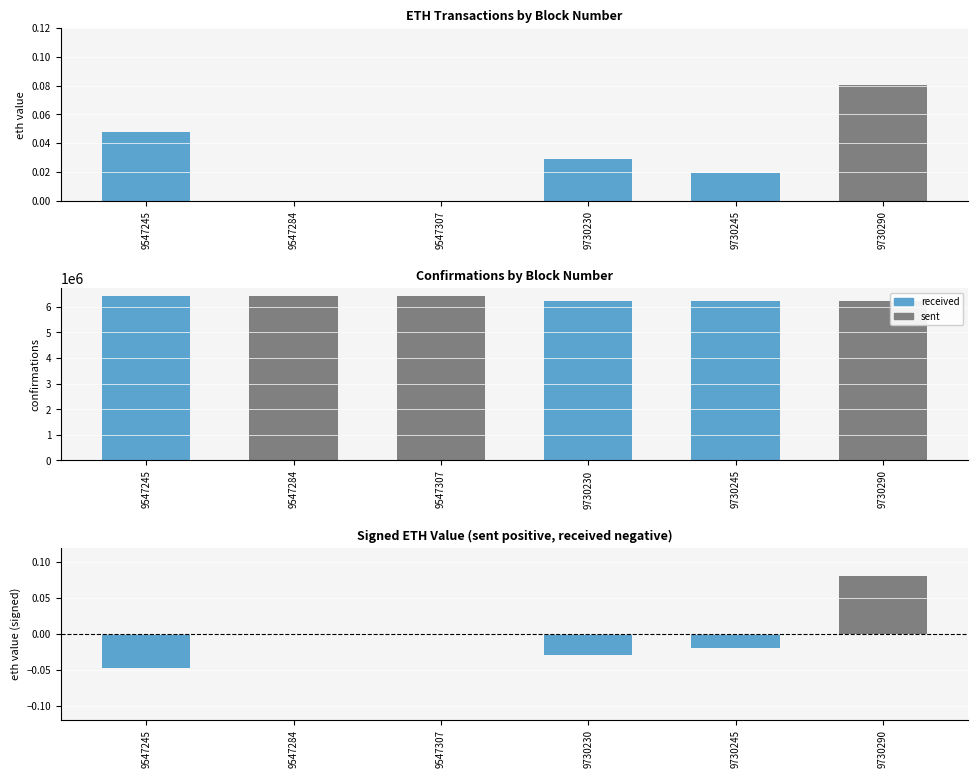

Which series has the widest spread of values?

received